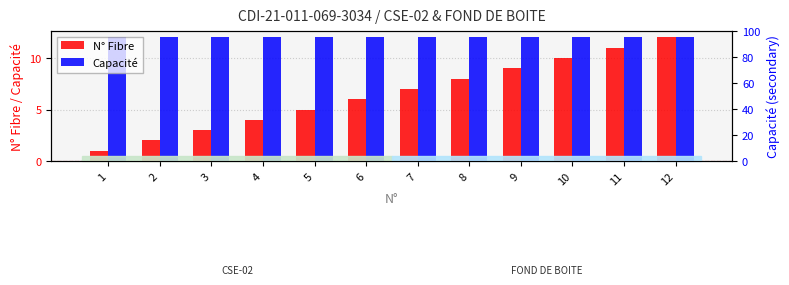

Reading left to right, list all the values displayed in this chart.

N° Fibre: 1=1	2=2	3=3	4=4	5=5	6=6	7=7	8=8	9=9	10=10	11=11	12=12
Capacité: 1=12	2=12	3=12	4=12	5=12	6=12	7=12	8=12	9=12	10=12	11=12	12=12